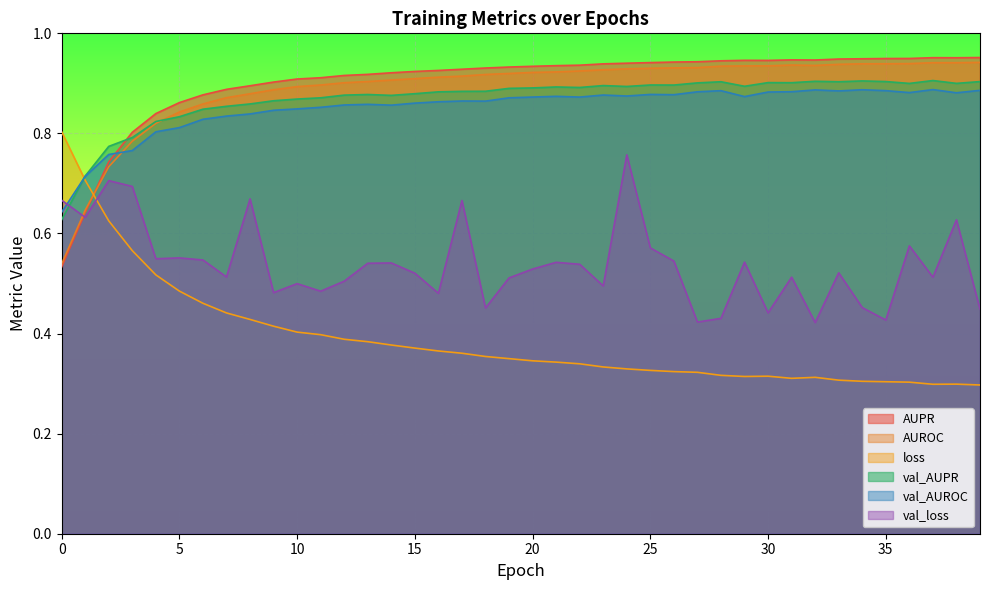

Where do loss and AUROC first cross each other?

1 and 2